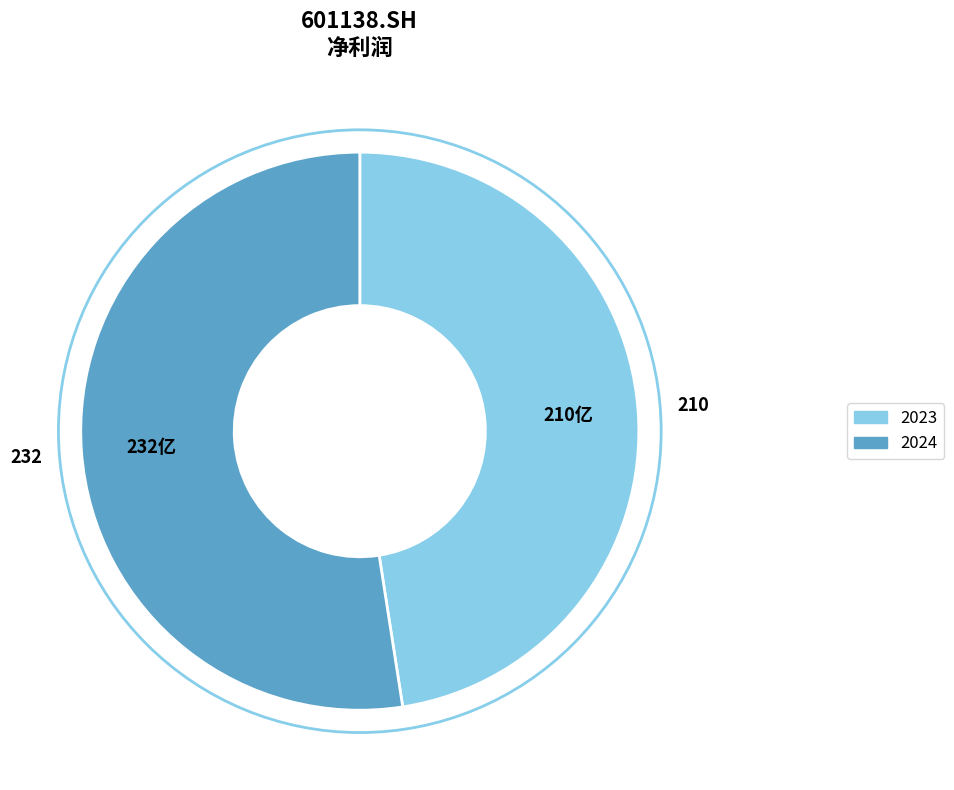

What is the smallest slice in the pie chart?

2023